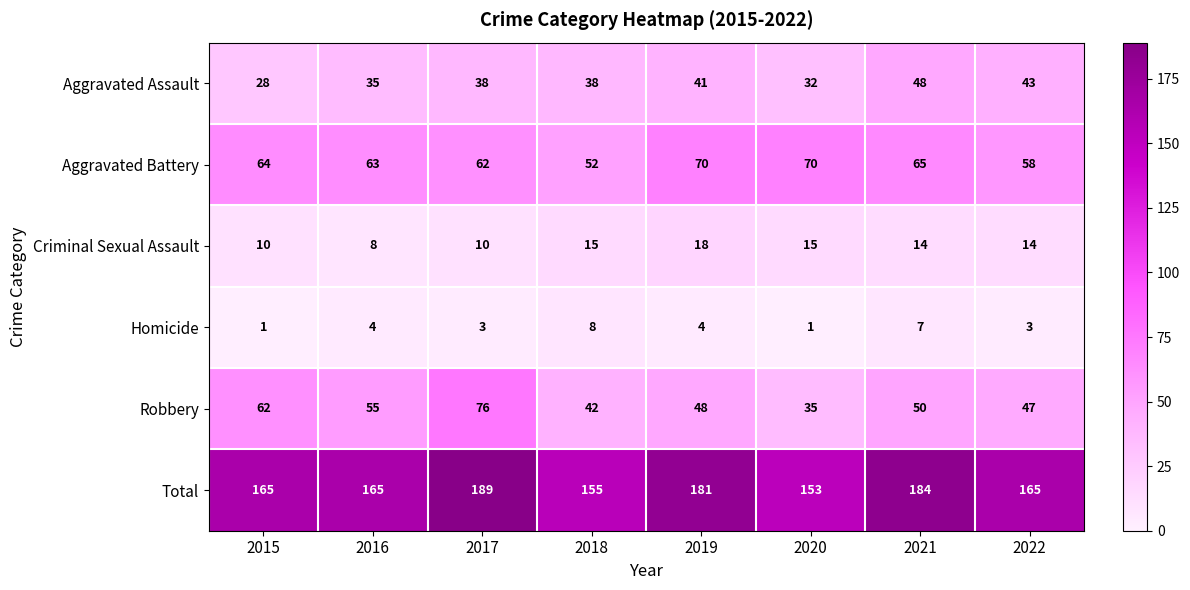

Rank the series at 2016 from highest to lowest value.

Total, Aggravated Battery, Robbery, Aggravated Assault, Criminal Sexual Assault, Homicide